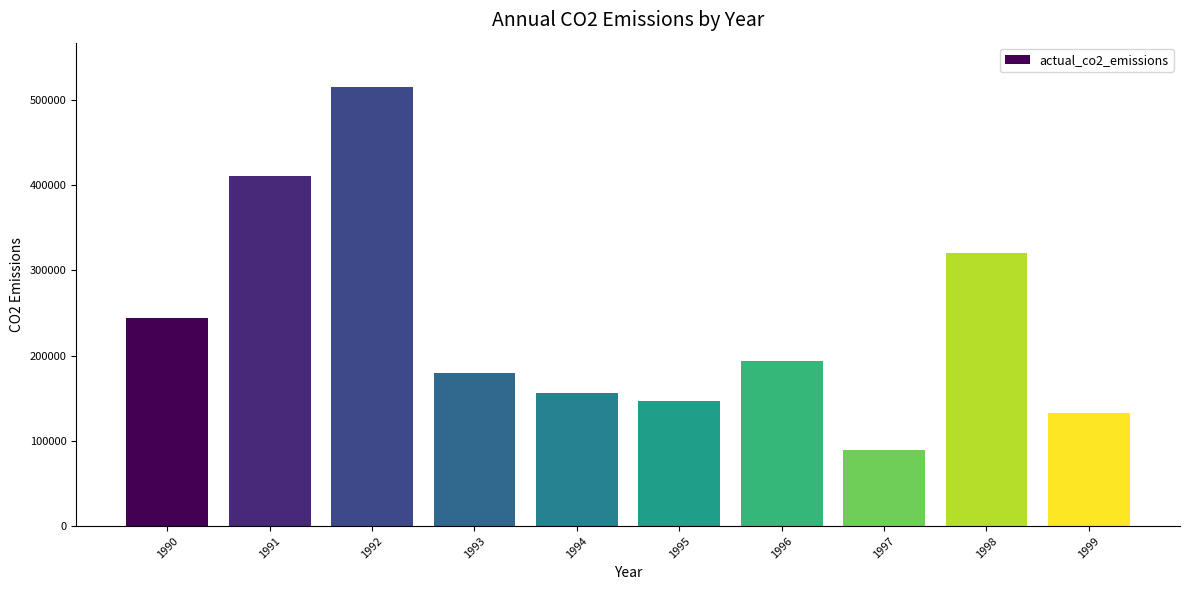

How many bars are there in total?

10